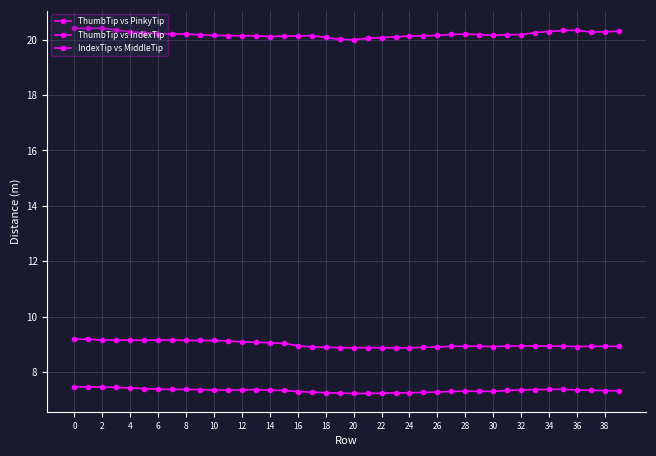

How many distinct data groups are displayed?

3